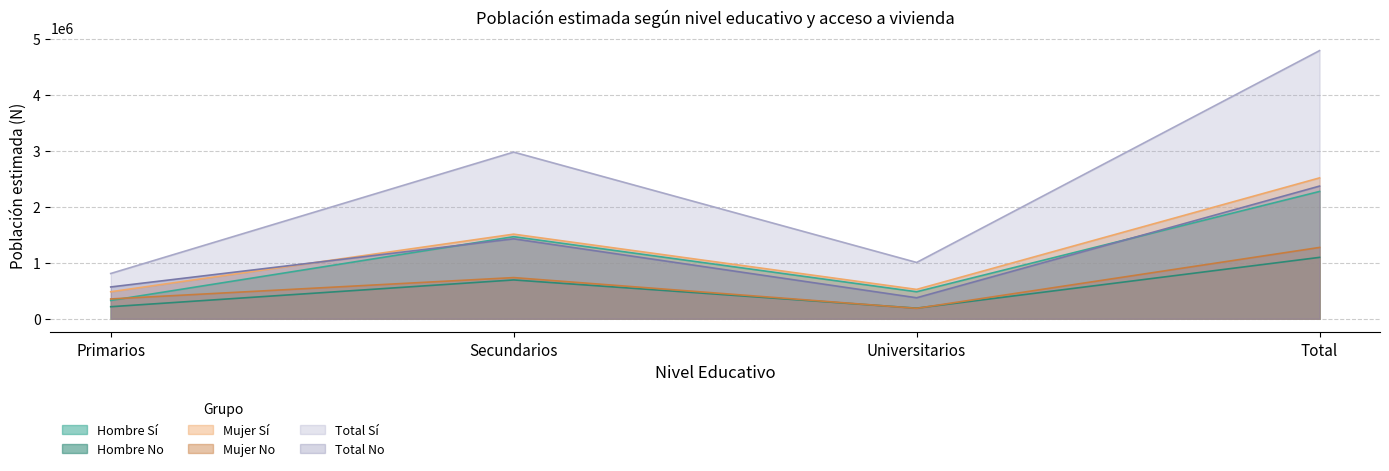

What is the difference between the highest and lowest values at Secundarios?

2284909